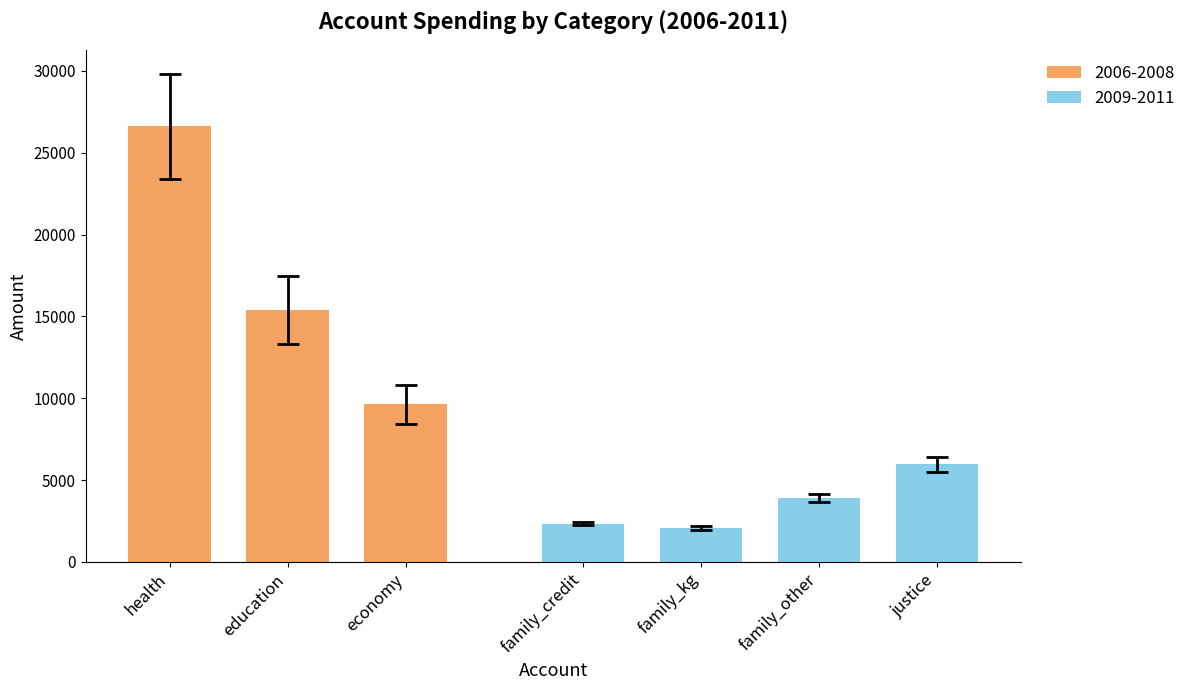

The 2006-2008 series shows 13506.5 at economy. True or false?

False